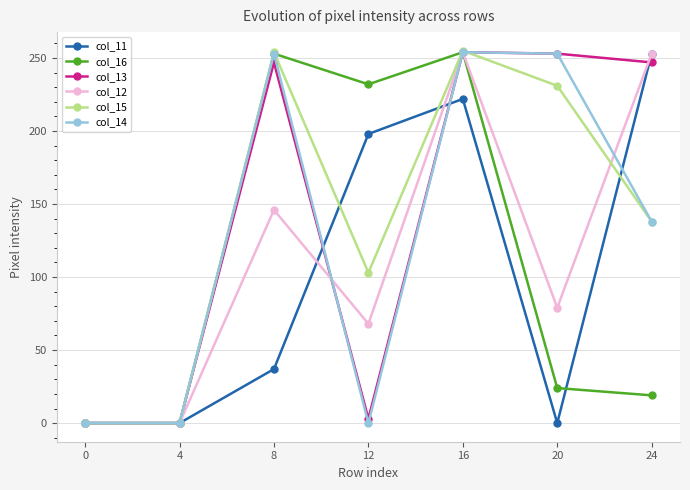

Which series changed the most between 4 and 16?

col_15